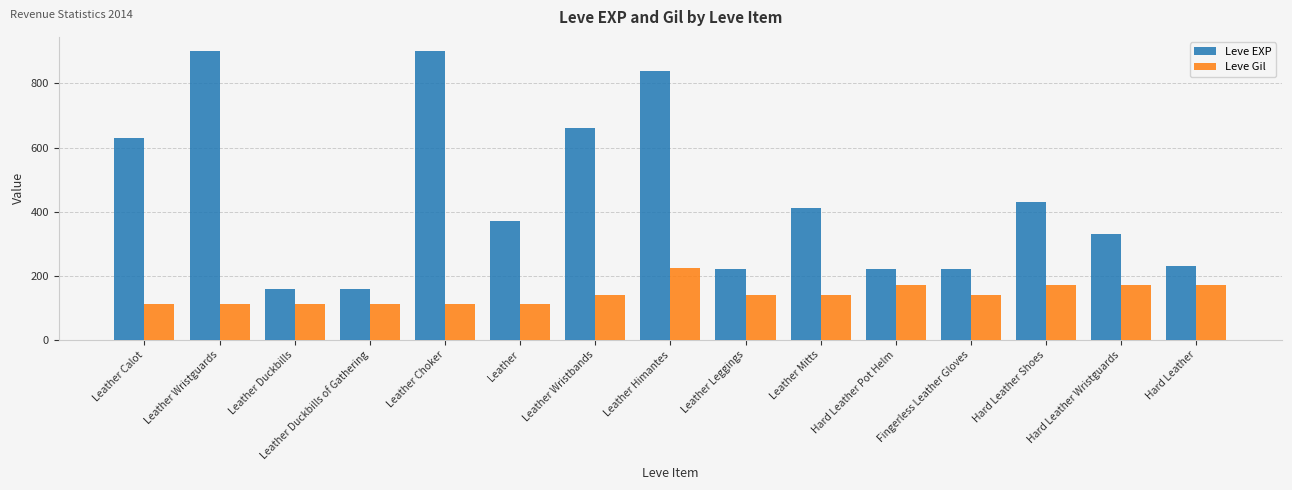

Rank the series by their average value, from lowest to highest.

Leve Gil, Leve EXP